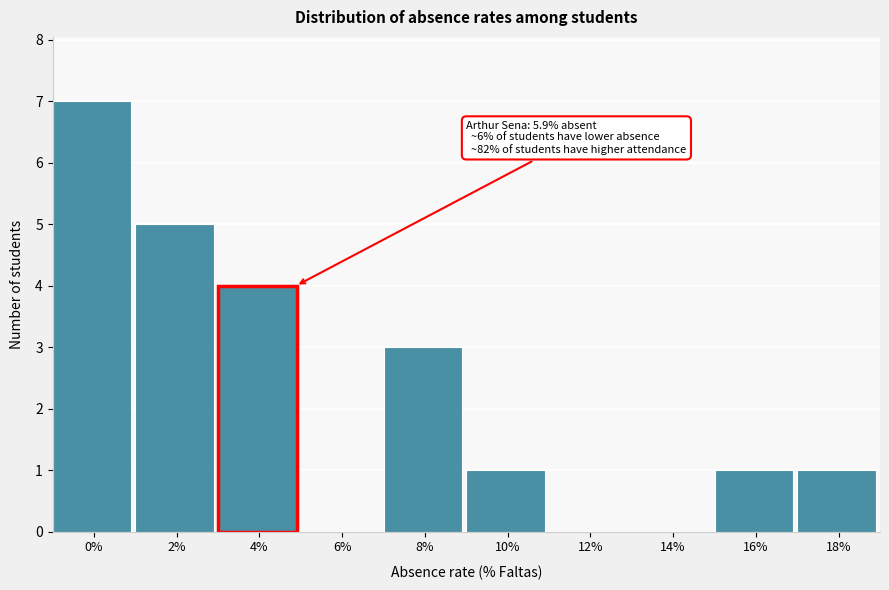

Reading left to right, what are all the values shown in this chart?

0%=7	2%=5	4%=4	6%=0	8%=3	10%=1	12%=0	14%=0	16%=1	18%=1